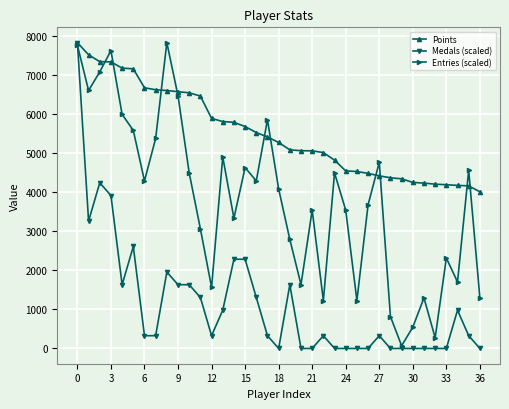

What is the greatest value displayed?

7827.0